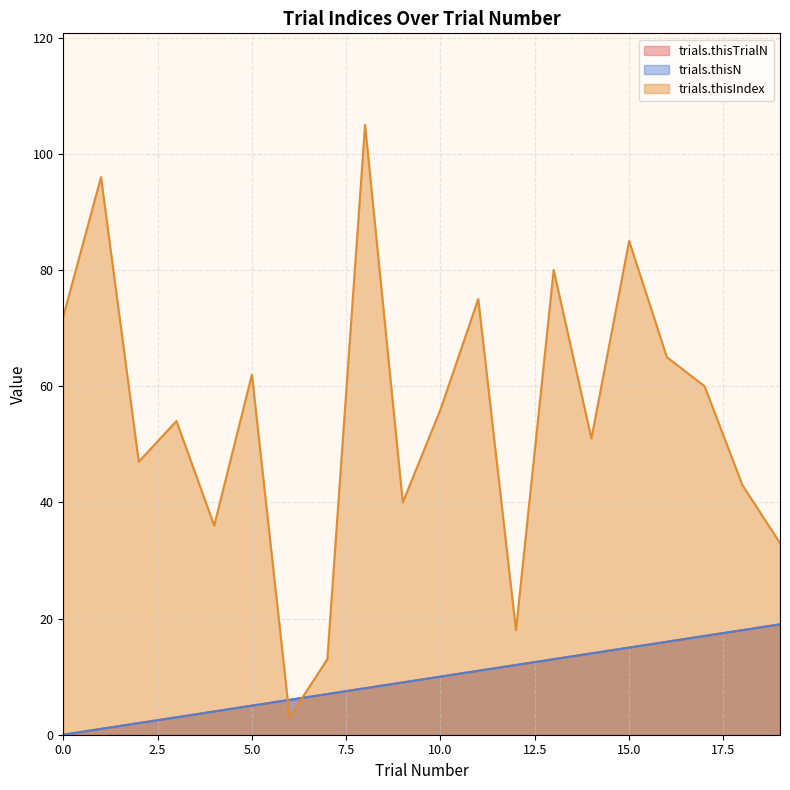

Is it true that trials.thisTrialN equals 0 at 0?

True